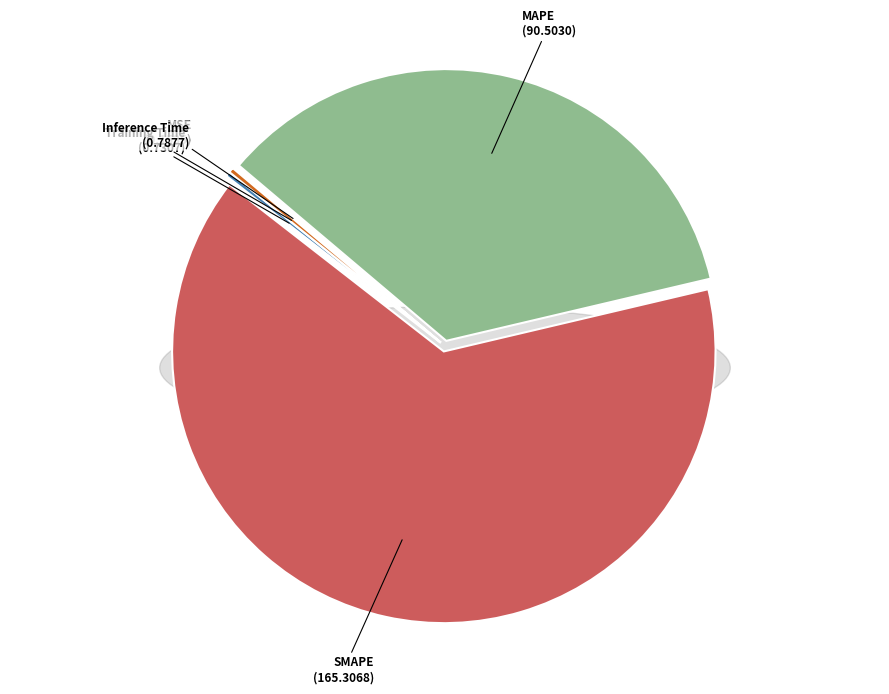

How many segments does this pie chart have?

5